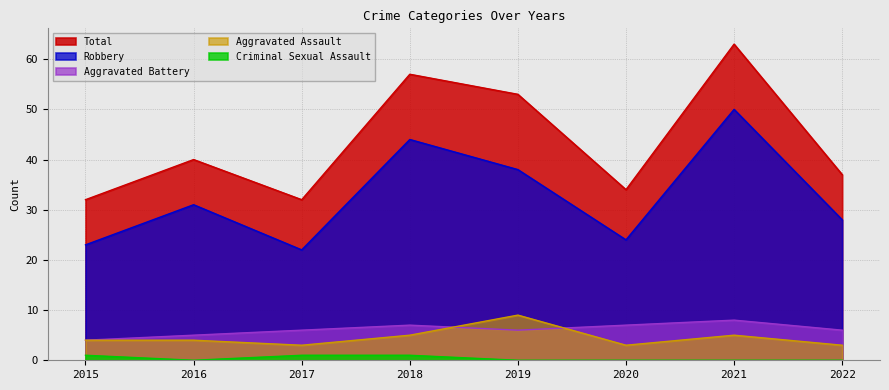

What is the sum of all Aggravated Battery values?

49